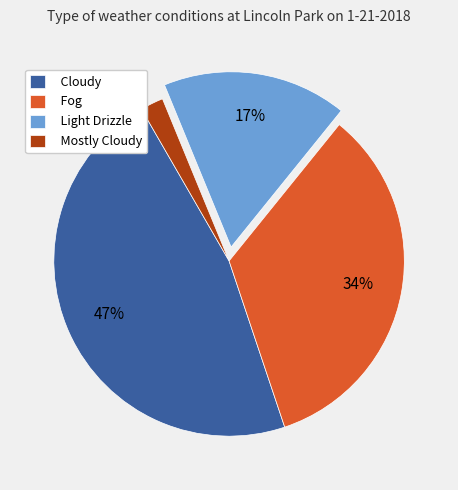

Rank the categories by value from lowest to highest.

Mostly Cloudy, Light Drizzle, Fog, Cloudy